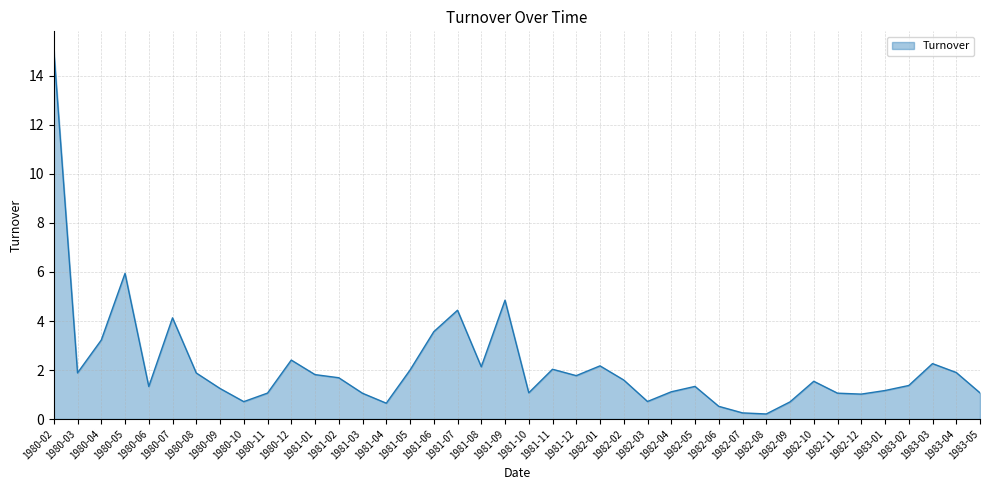

At which category does the chart reach its peak across all series?

1980-02